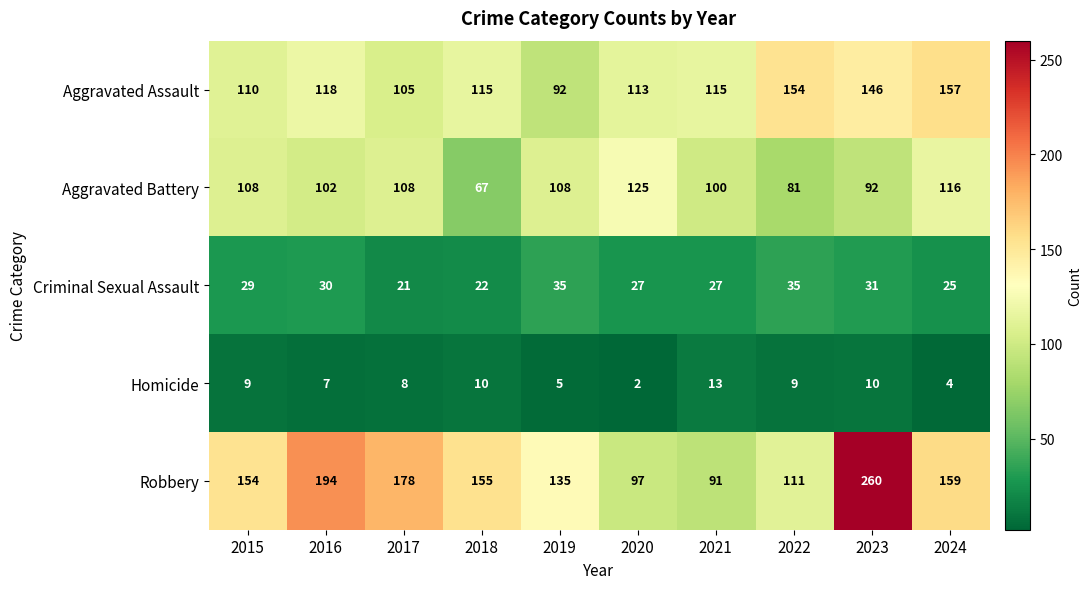

The value of Criminal Sexual Assault at 2016 is 30. True or false?

True